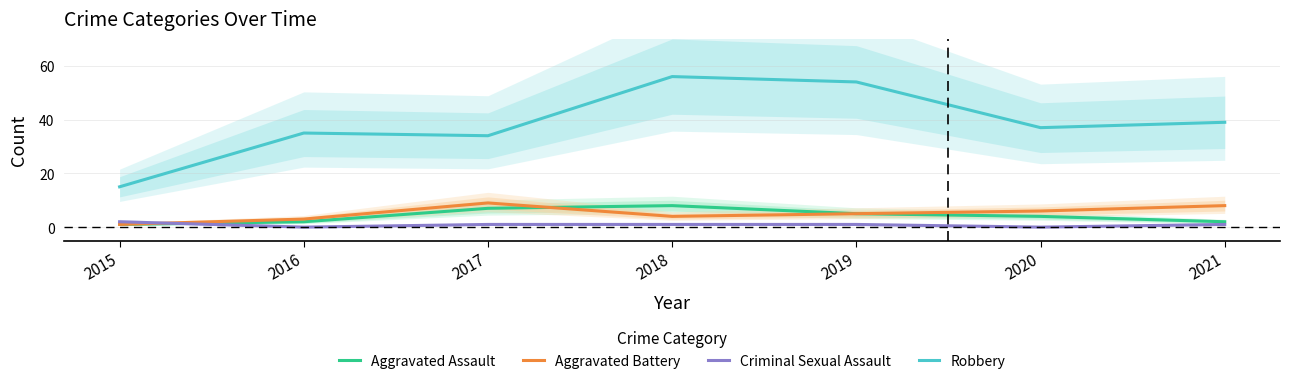

What is the value of the Aggravated Assault point at the 3rd from the left?

7